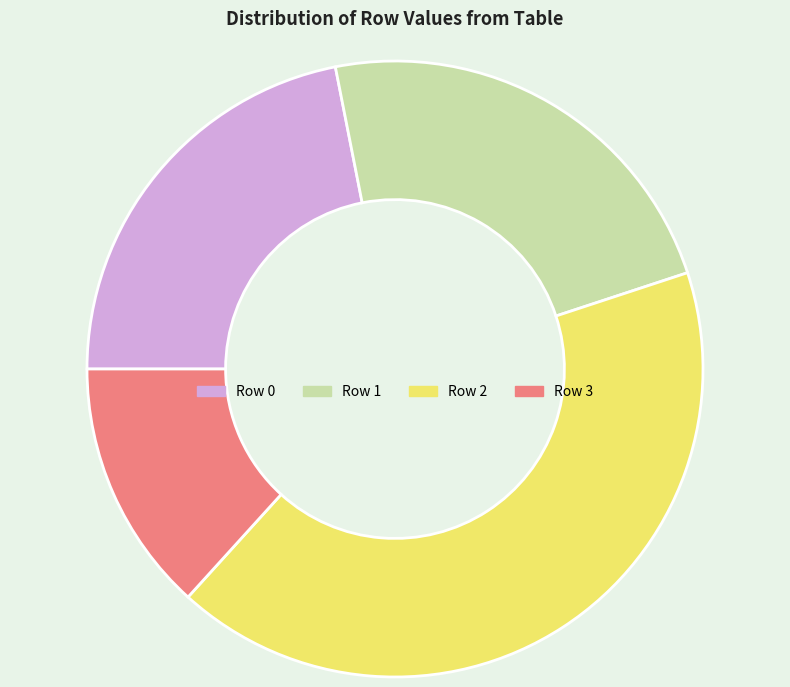

Count the number of slices in the pie.

4